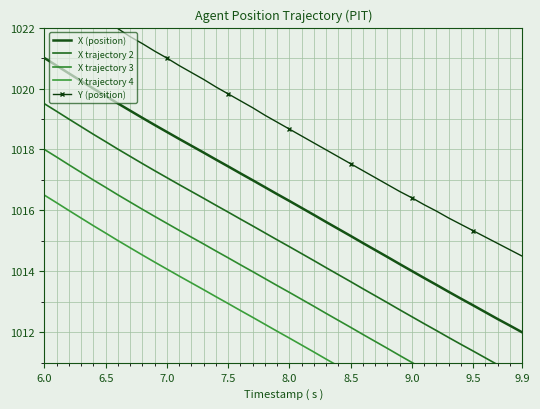

The X (position) series shows 407.3 at 8.0. True or false?

False